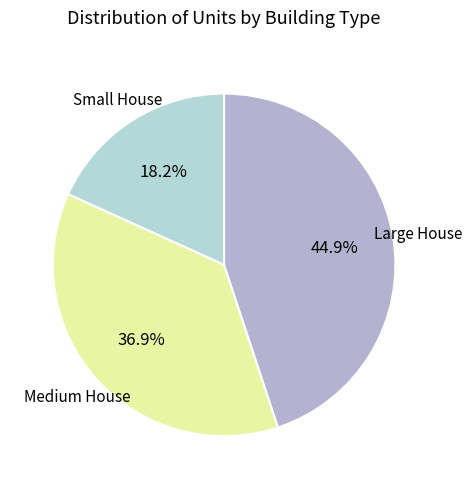

To the nearest percent, what is the average slice percentage?

33%